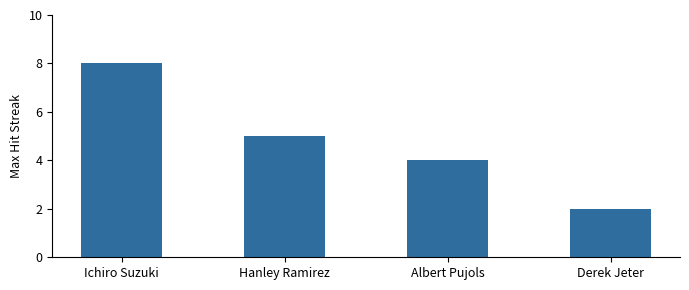

How many values are below 5?

2